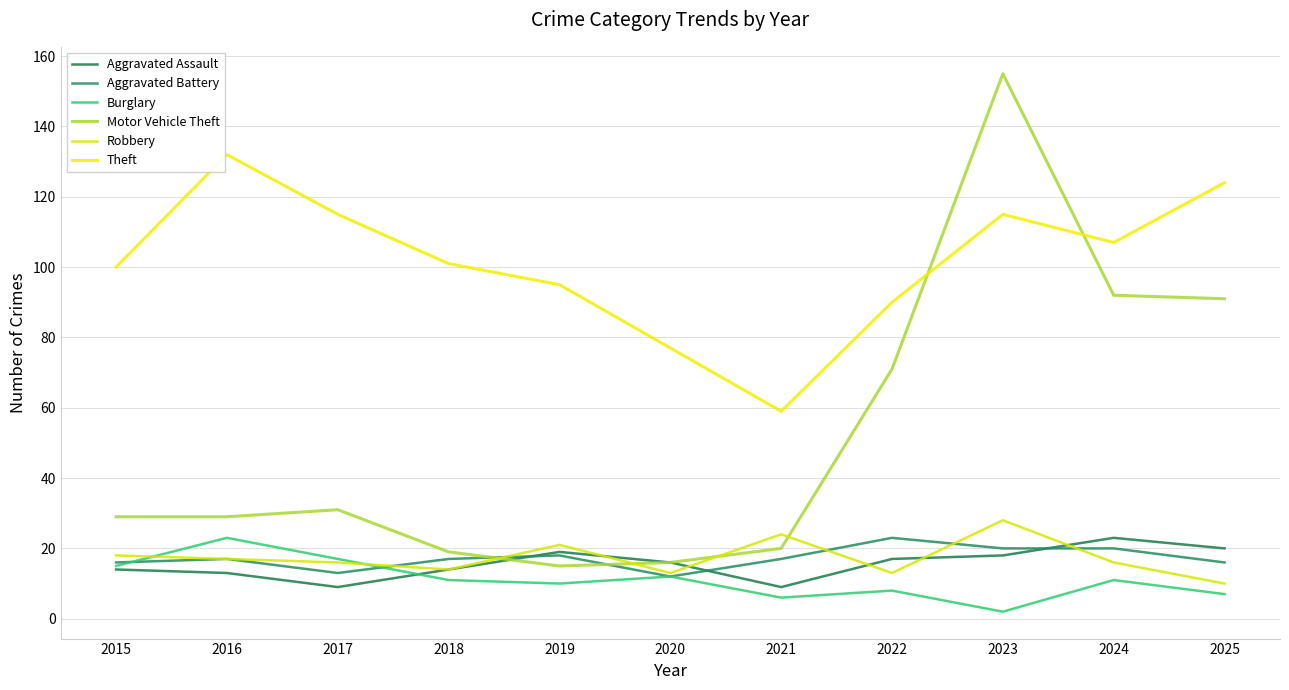

True or false: Aggravated Assault and Theft intersect in this chart.

False